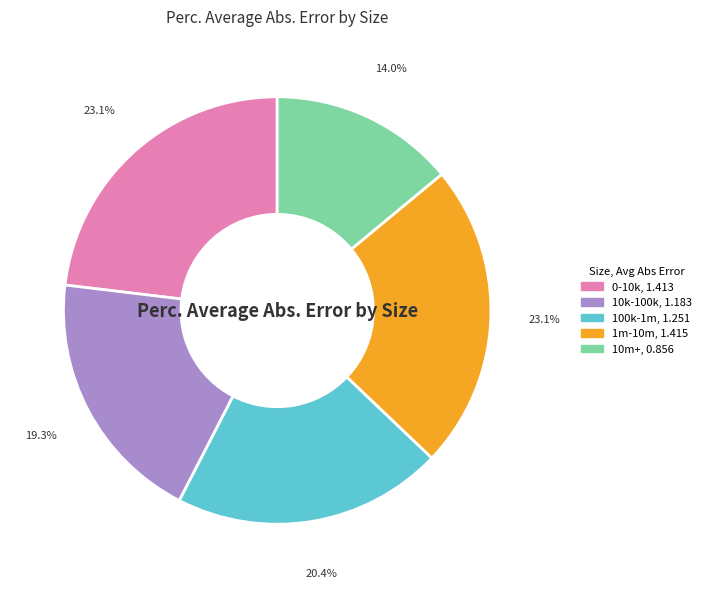

How many segments does this pie chart have?

5